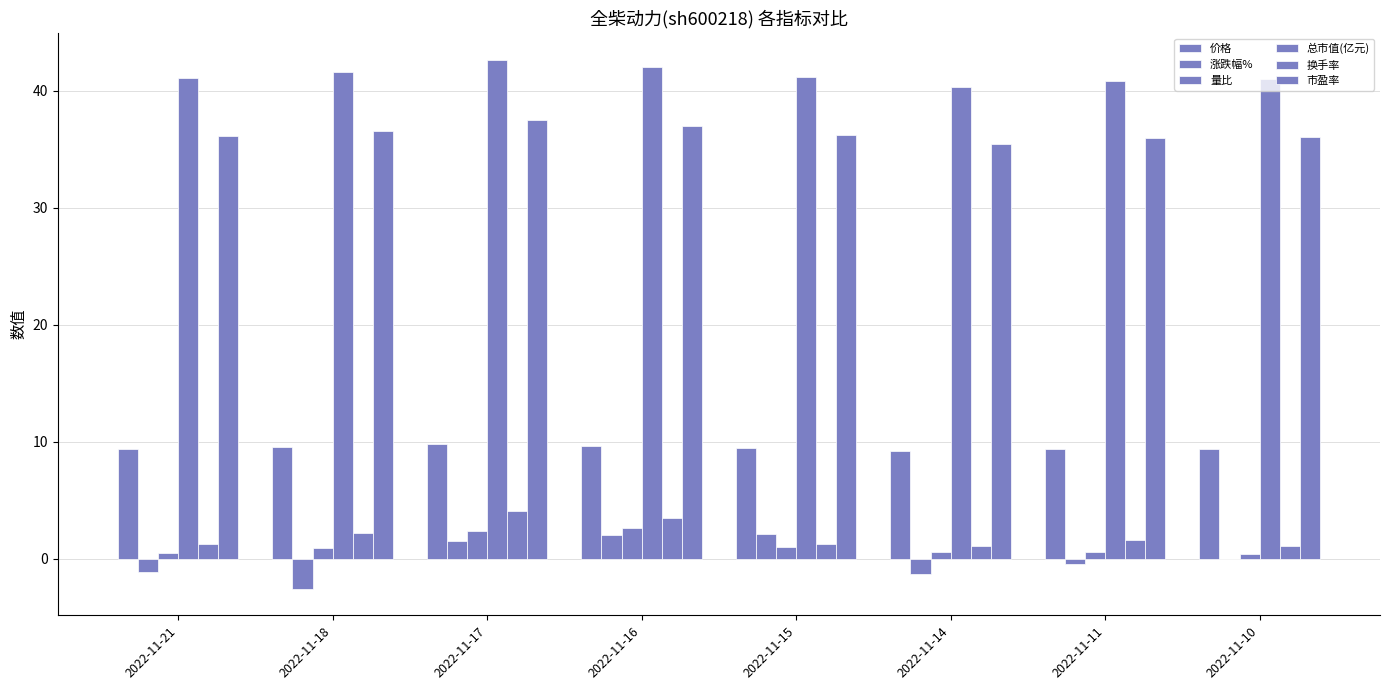

What is the value of the 总市值(亿元) bar at the 1st from the left?

41.1